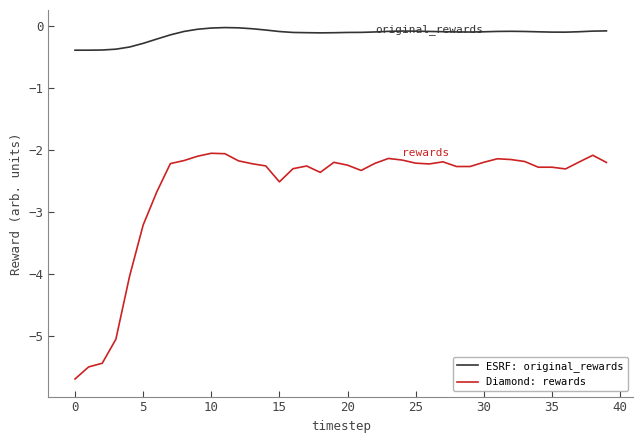

What is the smallest value displayed?

-5.7